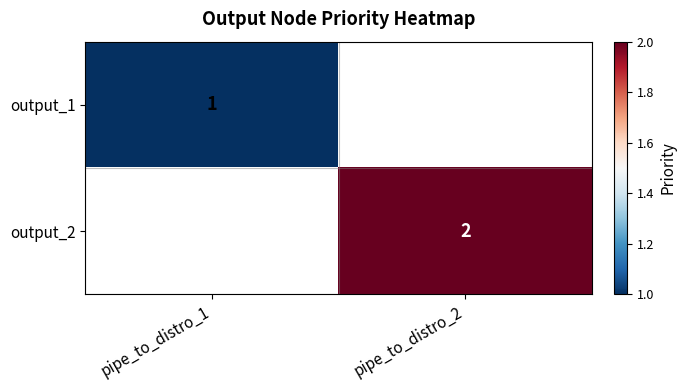

How many categories are shown in the chart?

2